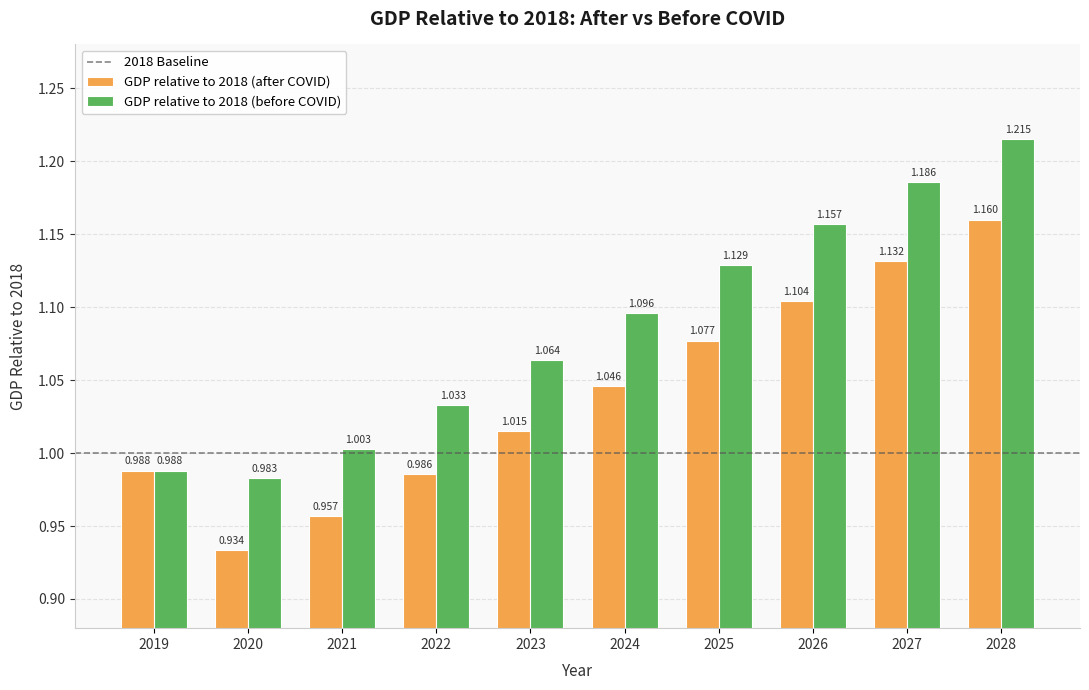

How many bars are there in each group?

2